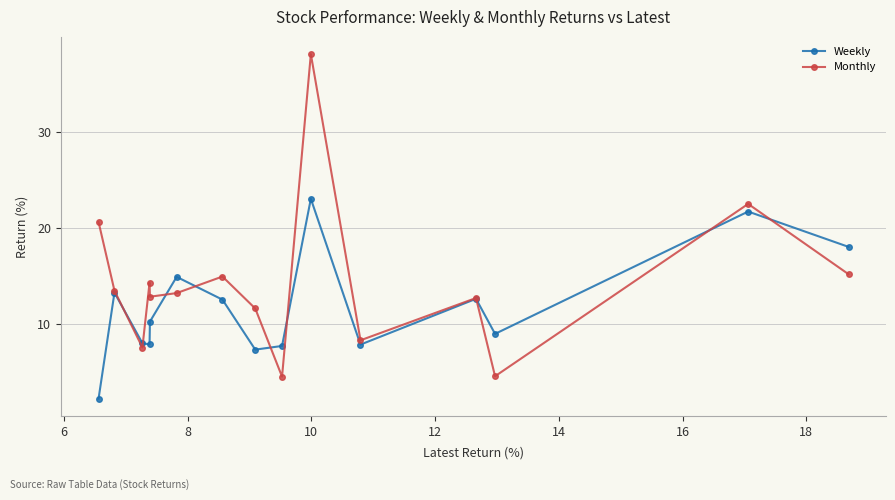

What is the value of the Monthly point at the 10th from the left?

38.2